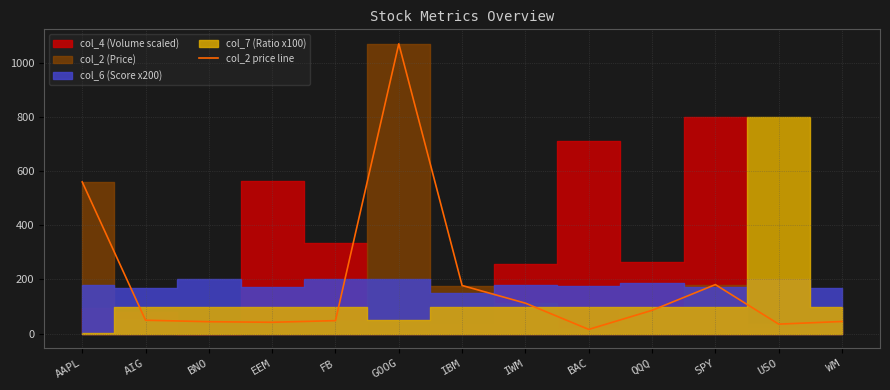

What is the change in value from EEM to QQQ?

+44.1